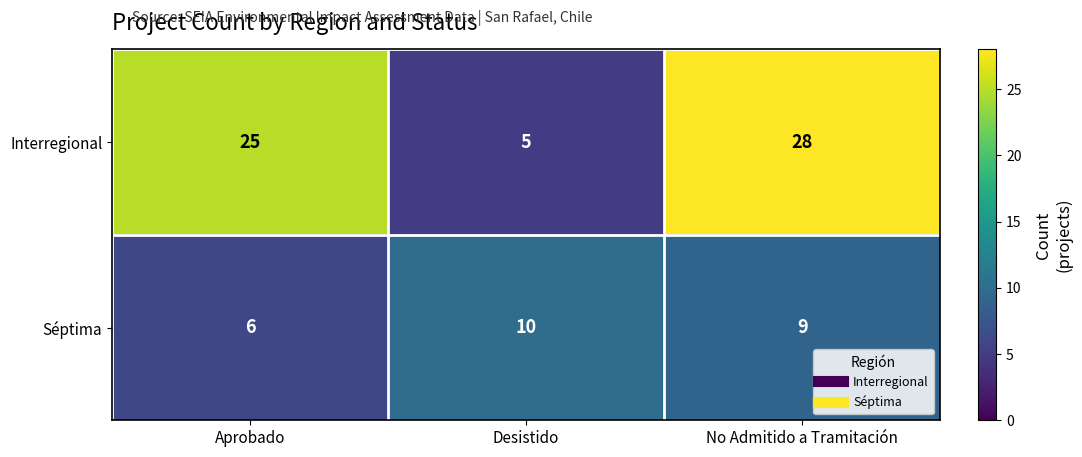

Between Aprobado and Desistido, which series saw the biggest shift?

Interregional